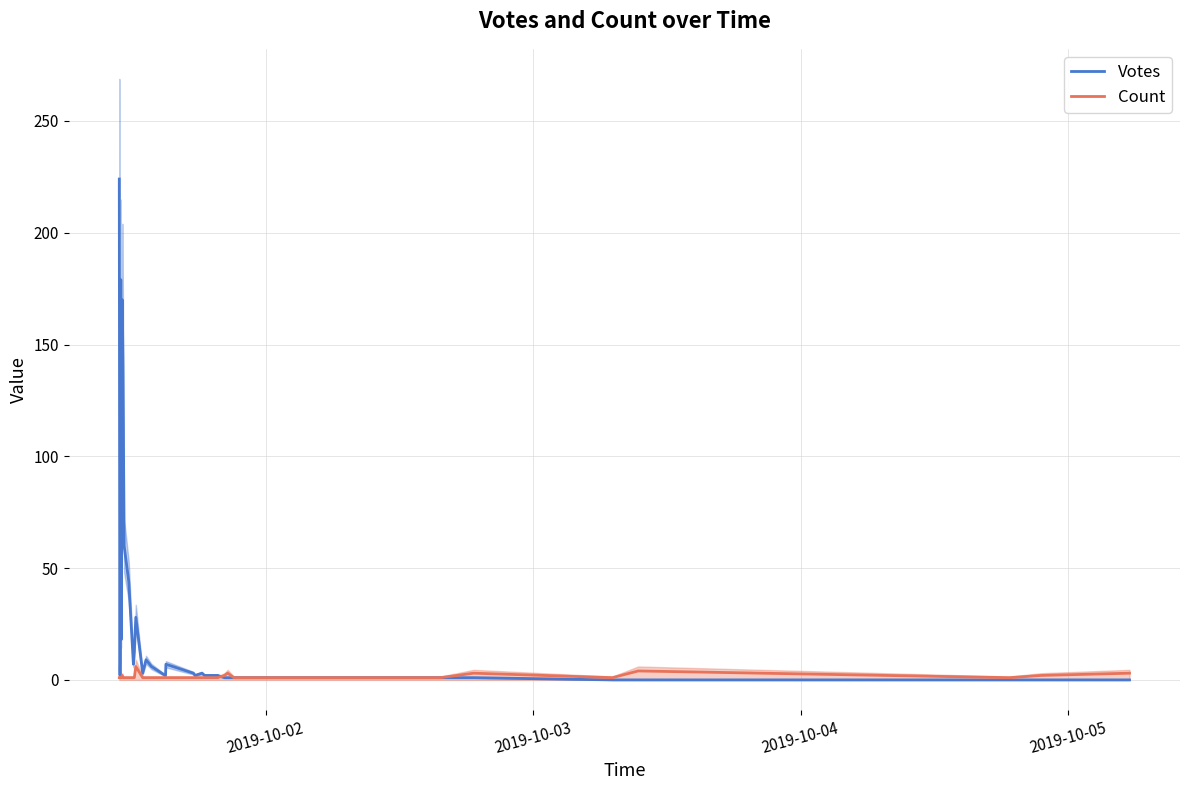

How many lines are shown in the chart?

2